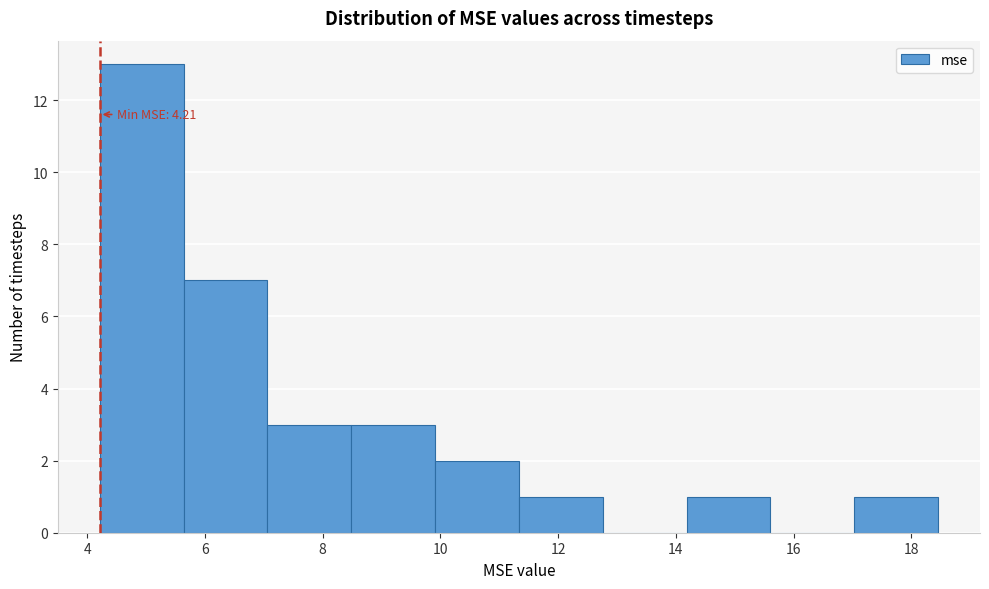

Over which range of the x-axis is the bar tallest?

4.2 to 5.6